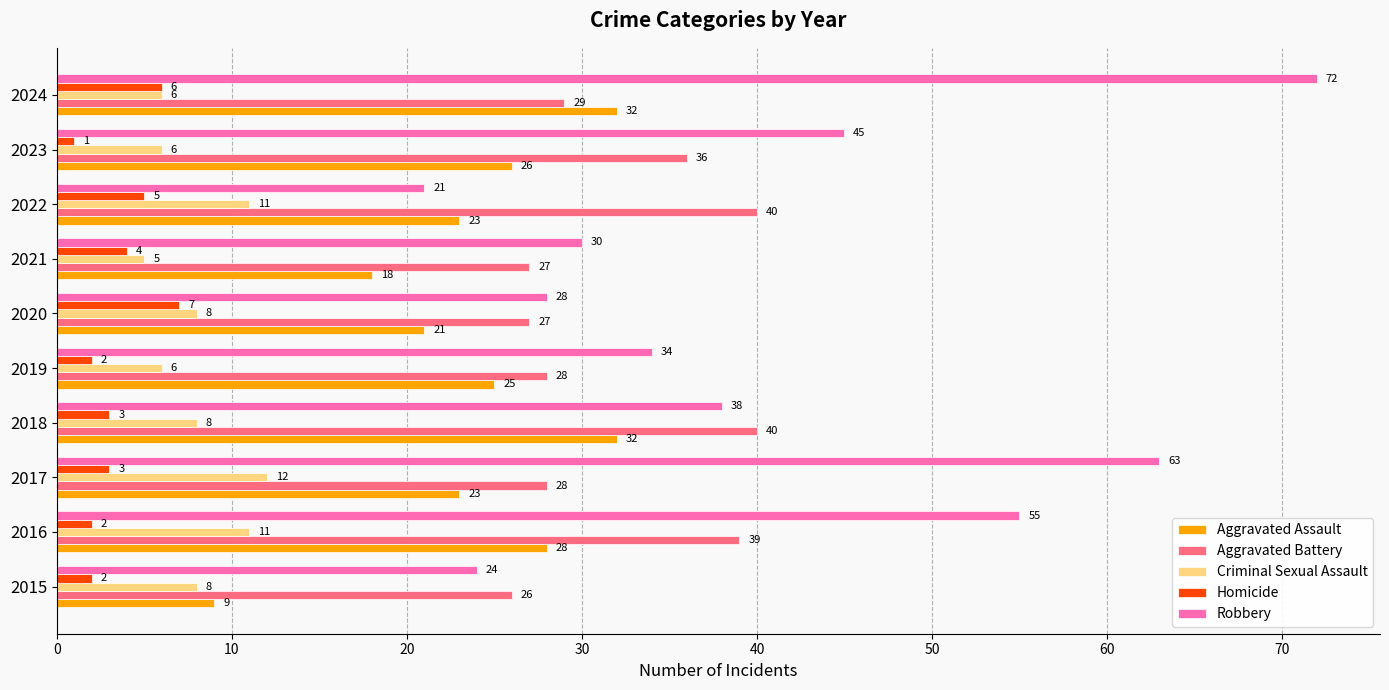

Which series has the widest spread of values?

Robbery